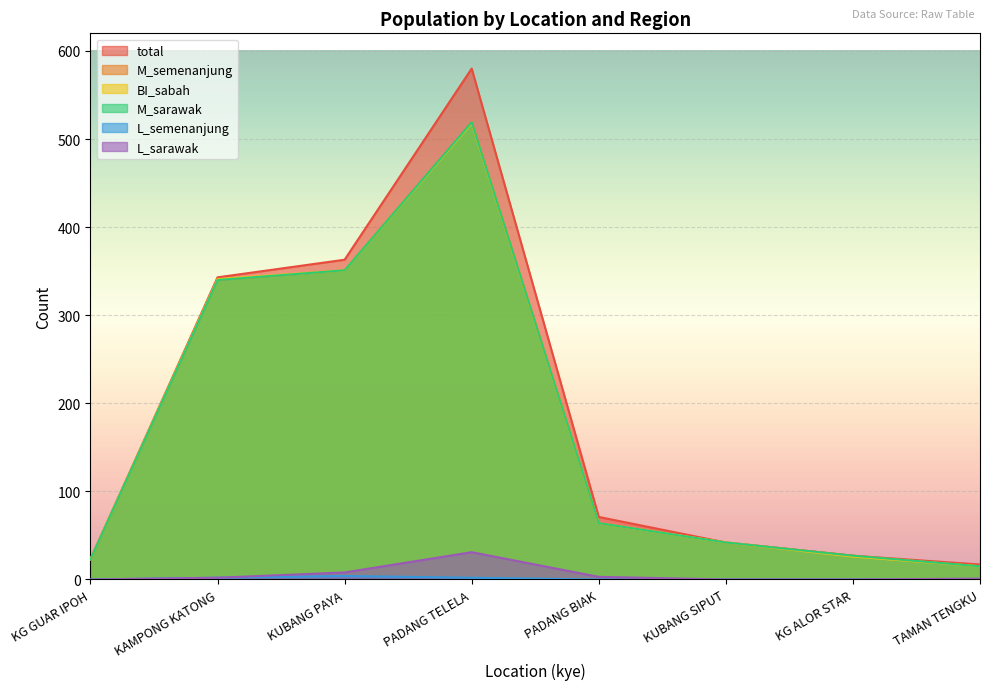

Where is the first local maximum for total?

PADANG TELELA